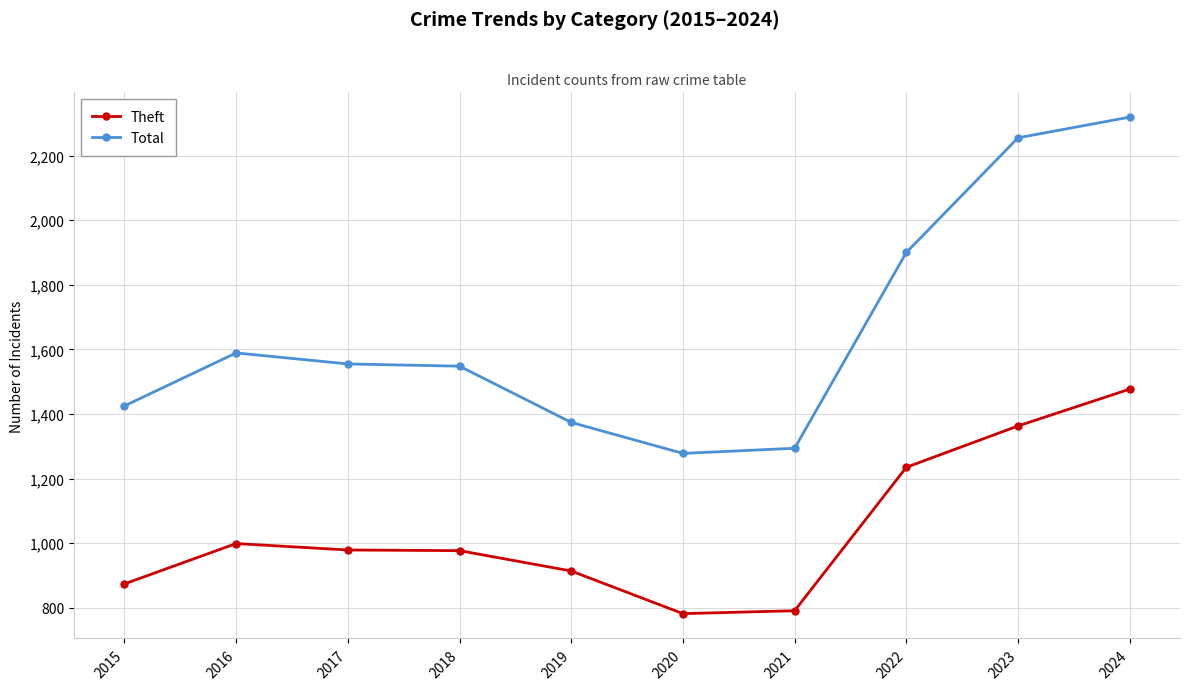

Count the number of categories in the chart.

10